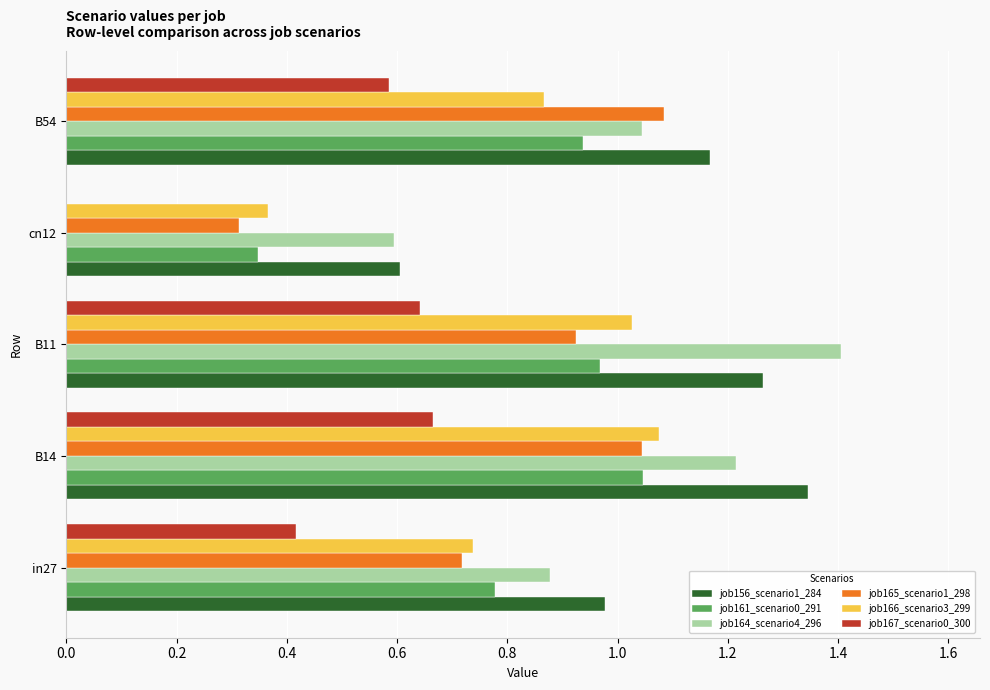

The job167_scenario0_300 series shows 0.9 at B14. True or false?

False